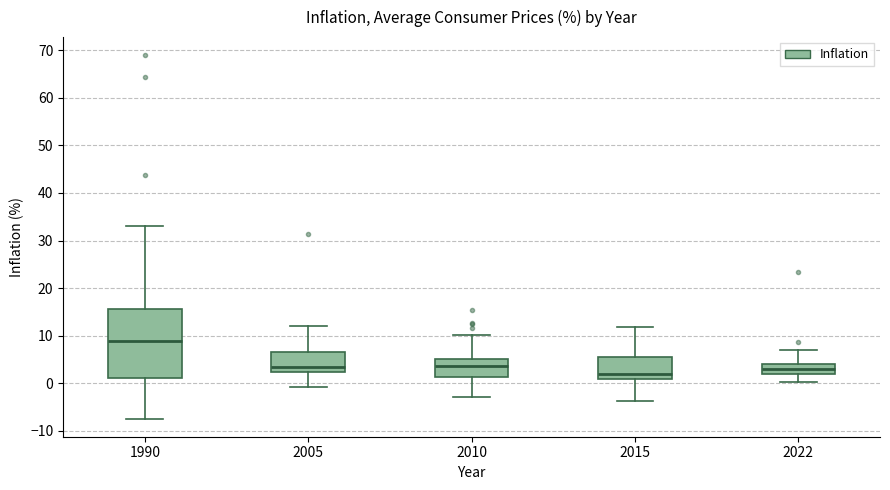

Where does the lower whisker of the box at x = 2015 end on the y-axis? The values are not printed on the chart, so give them approximately, as read against the axis.

-4